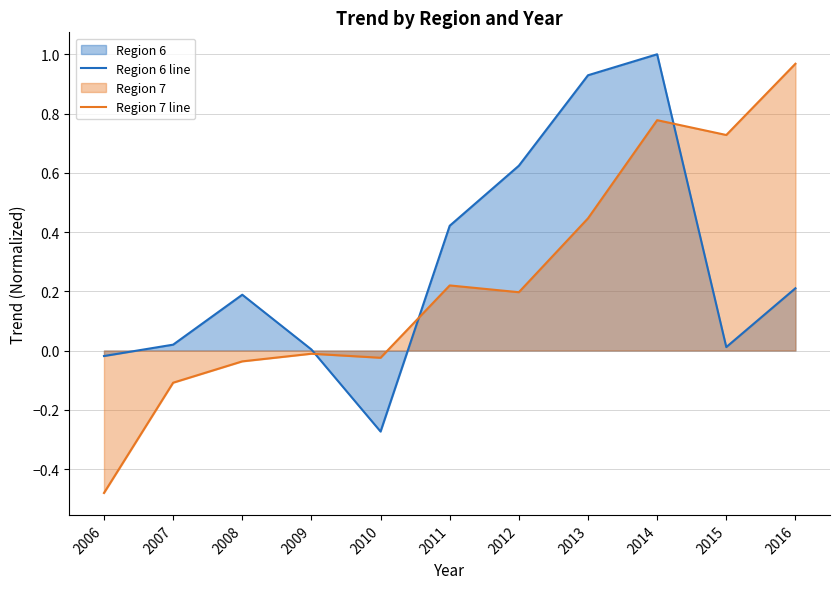

At how many categories does at least one series exceed 0?

9